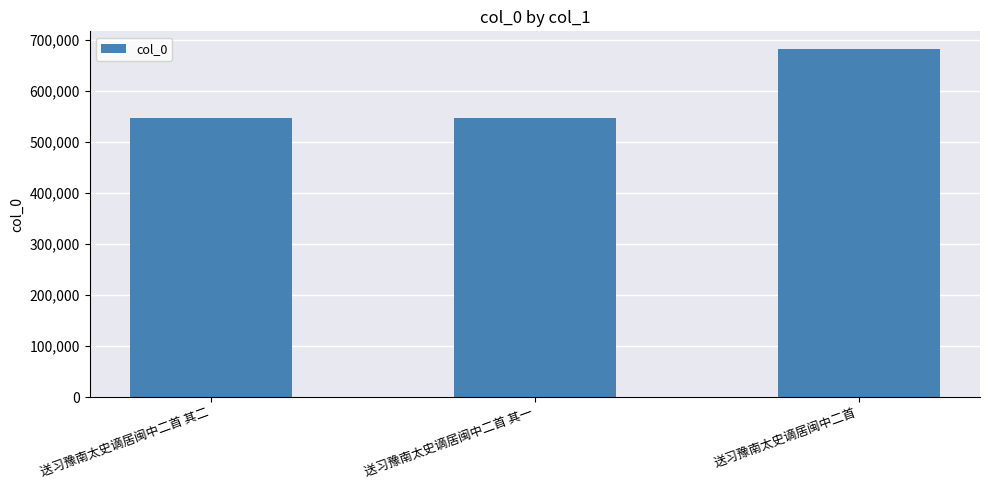

Does the chart contain stacked bars?

No